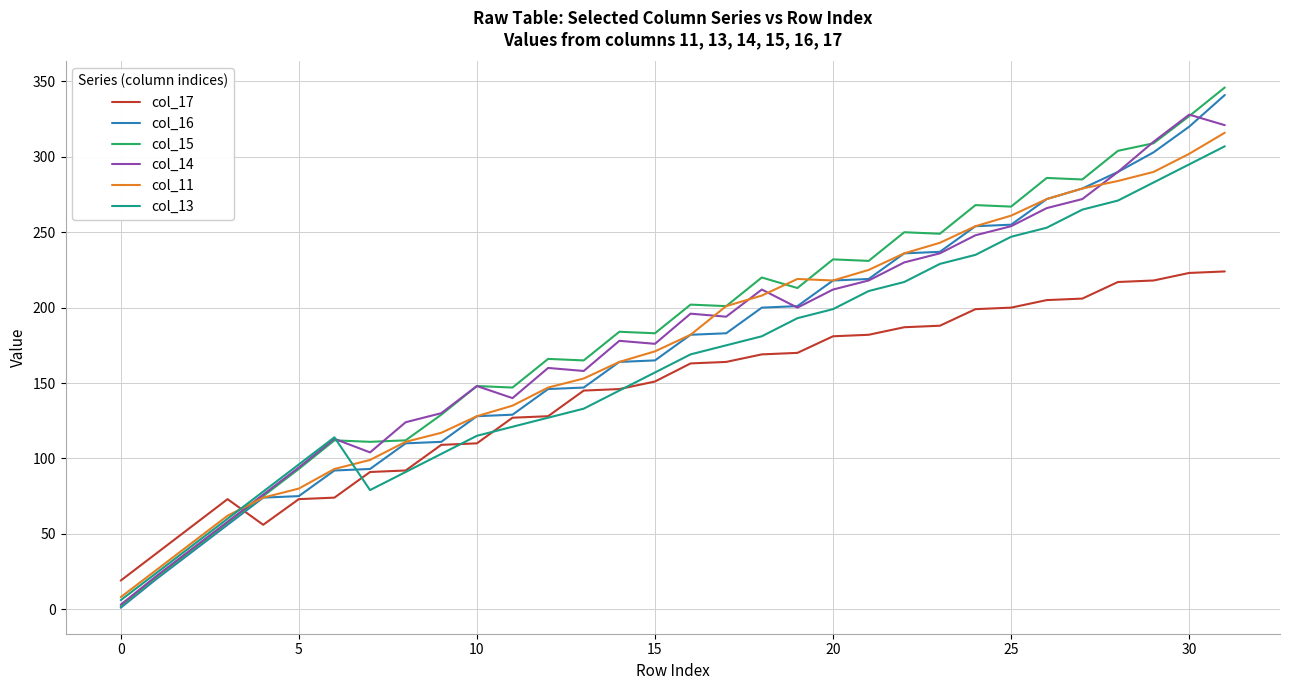

Which series has the largest range (max minus min)?

col_15